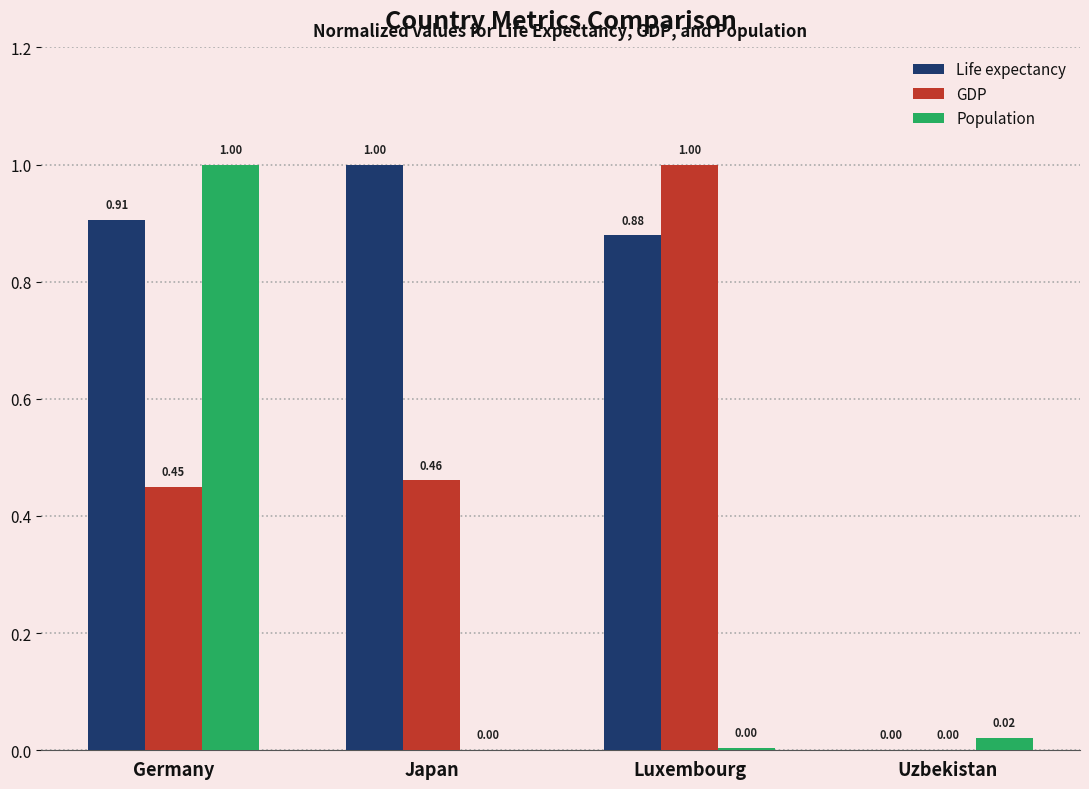

At which category is the sum across all series the highest?

Germany